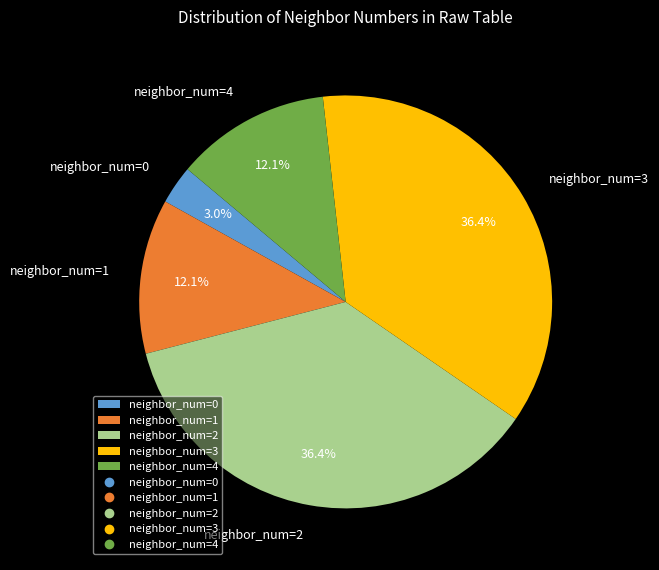

Does any single category account for the majority?

No